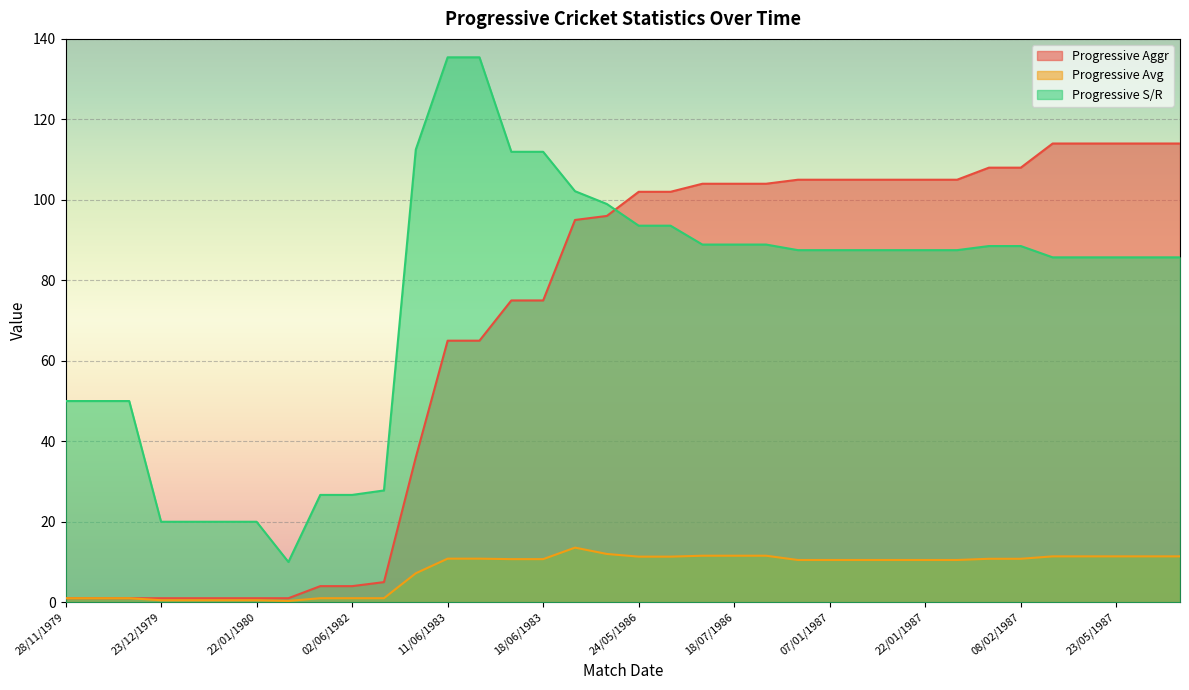

How many distinct data groups are displayed?

3